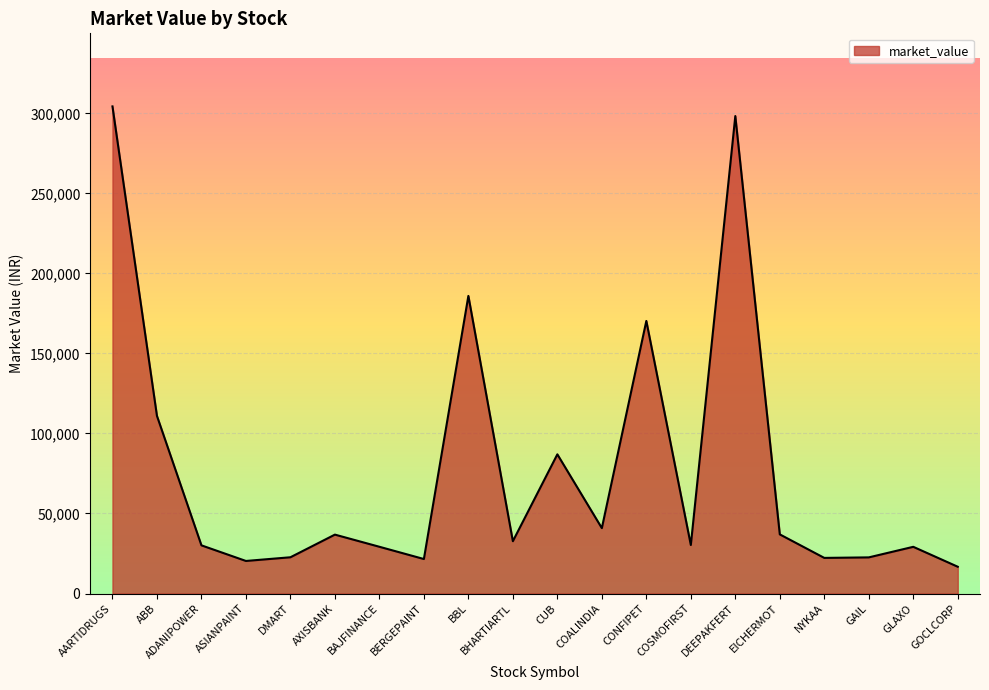

How many lines are shown in the chart?

1